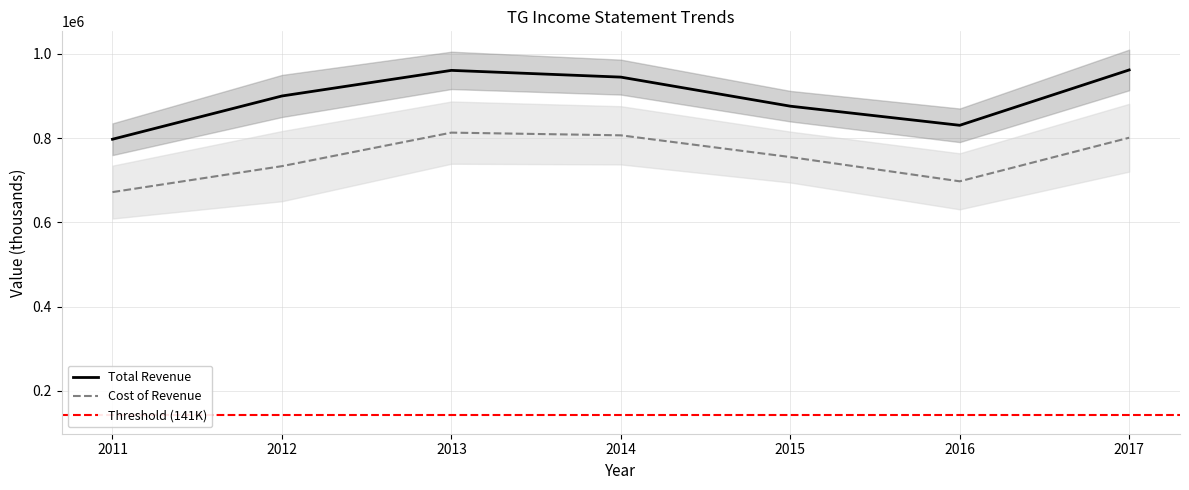

Which has a higher value, 2014 or 2013?

2013